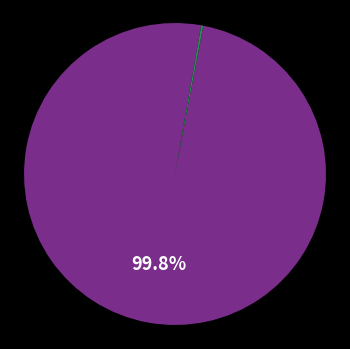

Does any single category account for the majority?

Yes